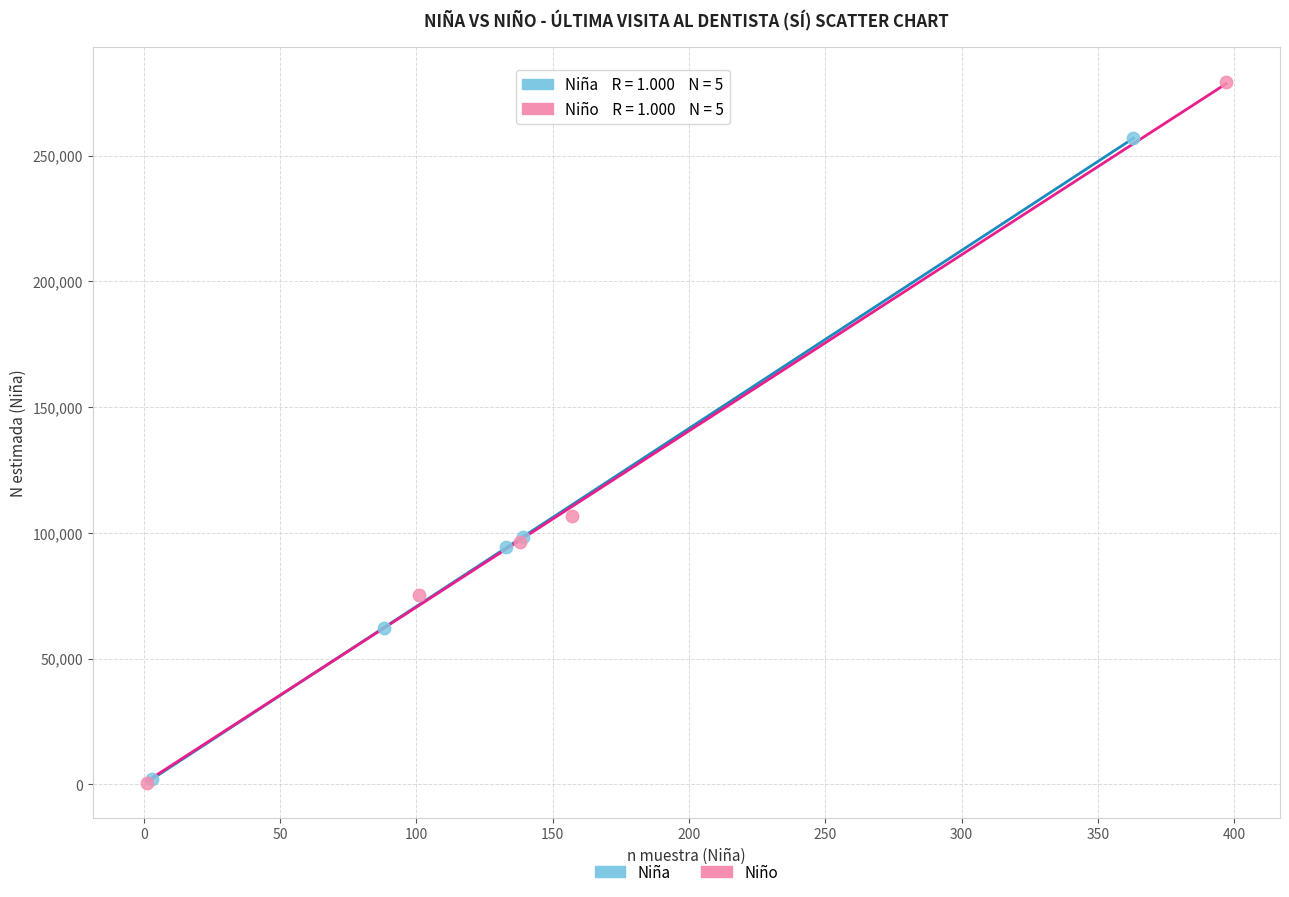

Which series reaches the maximum Y coordinate?

Niño